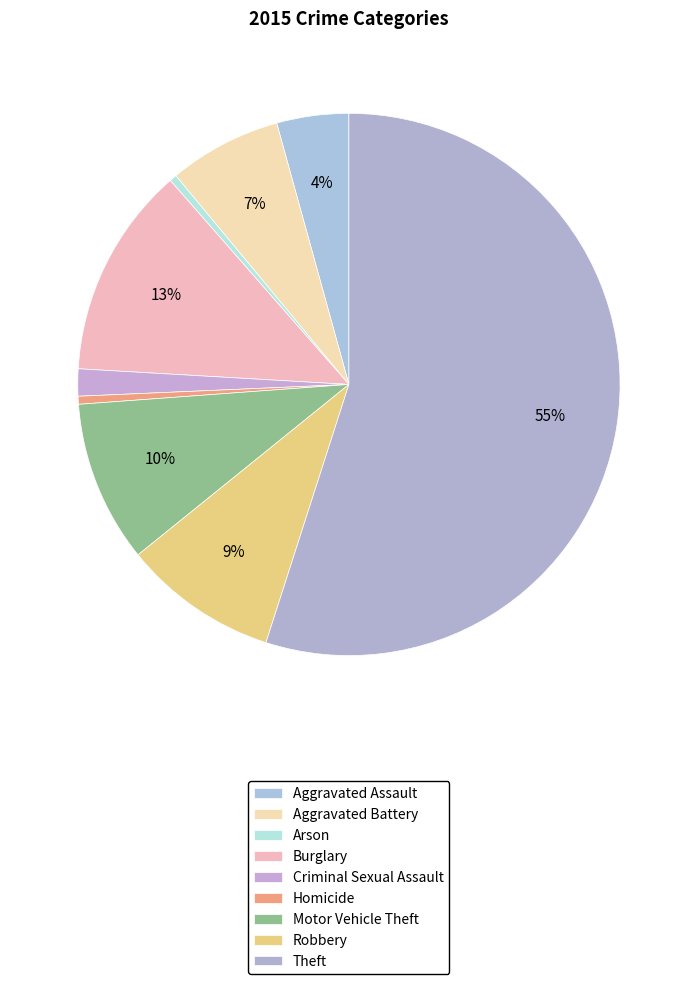

Count the number of slices in the pie.

9